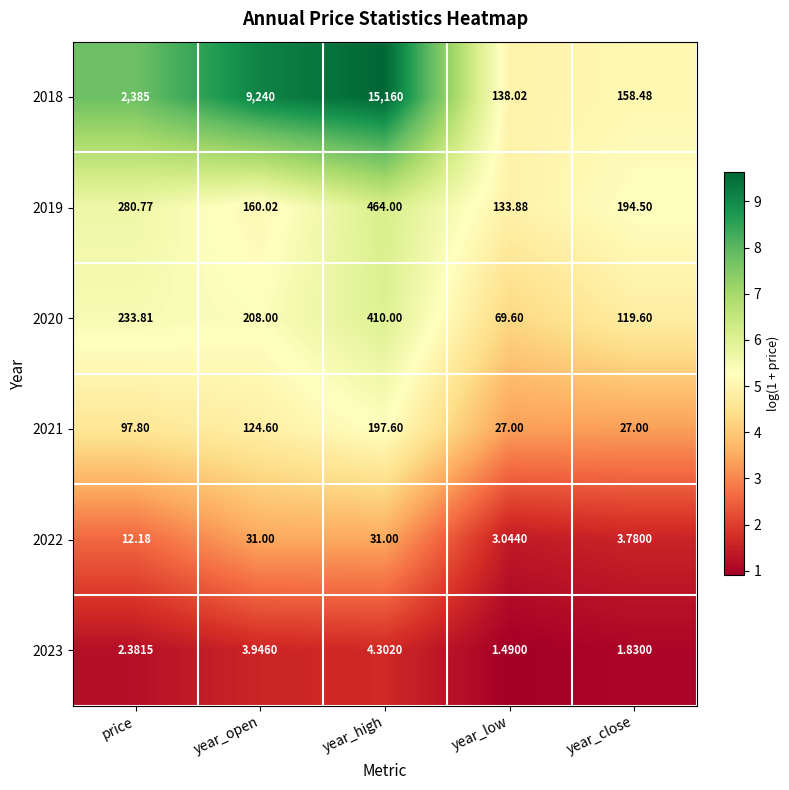

Which label corresponds to the largest value in the chart?

year_high